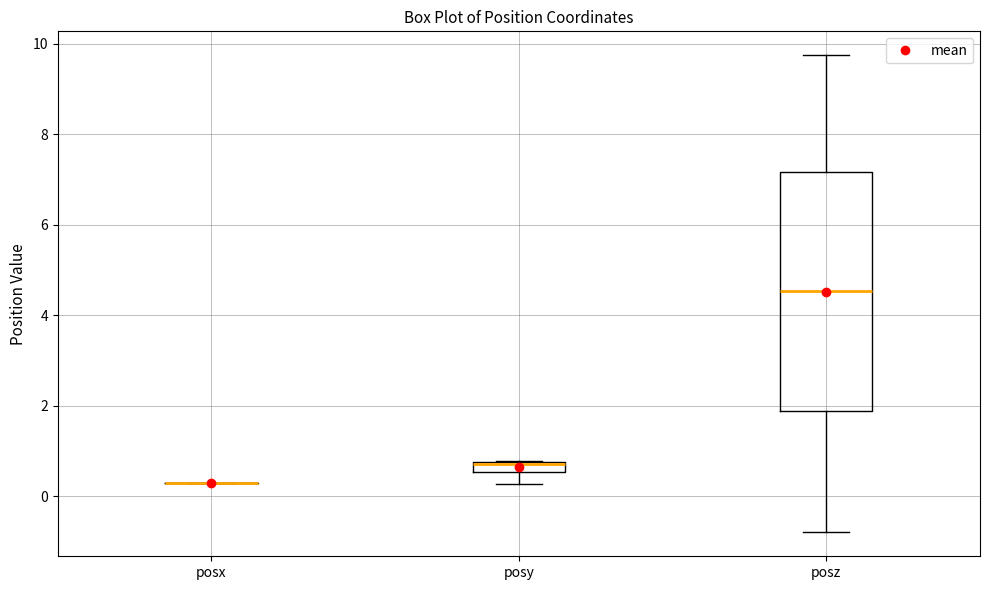

Which box is the tallest, from its lower edge to its upper edge?

posz